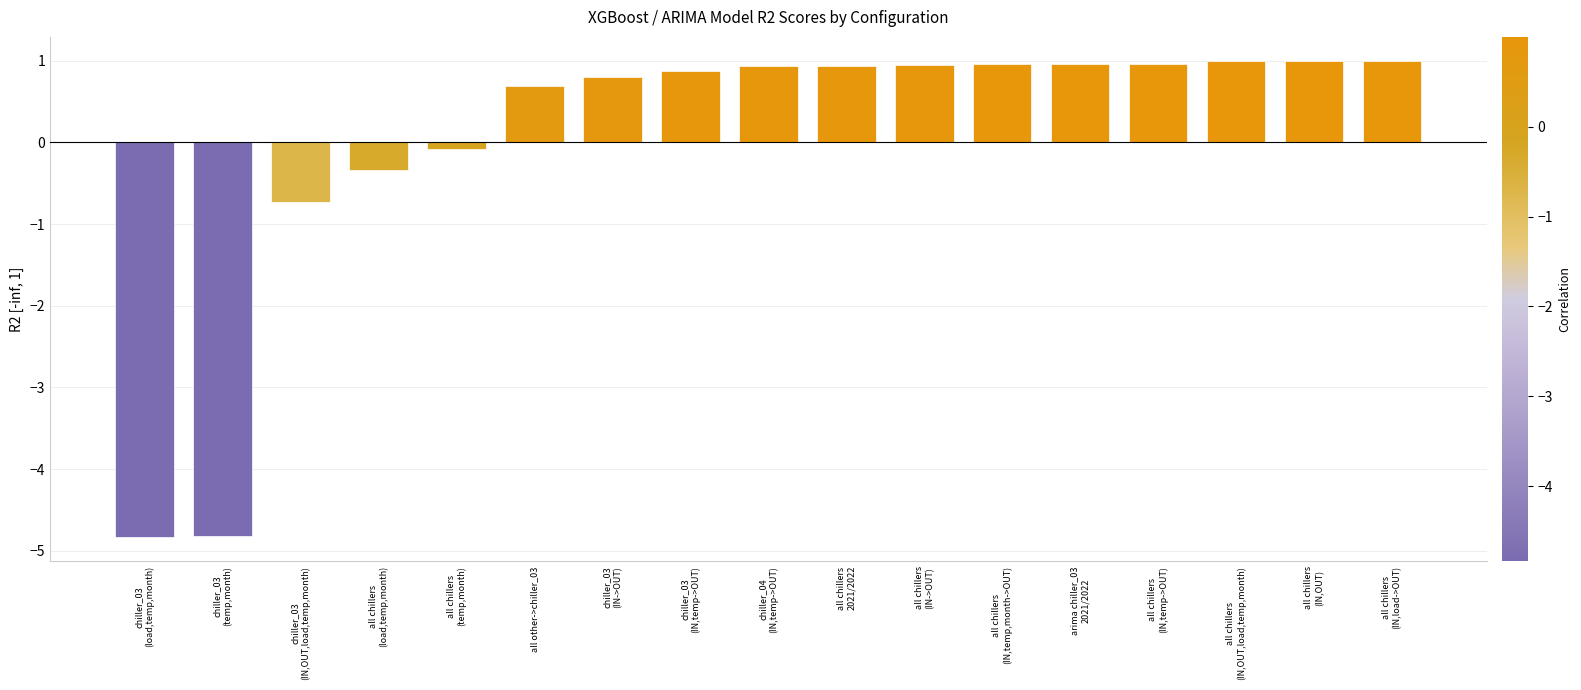

True or false: the data shows 0.8 at chiller_03
(IN->OUT).

True